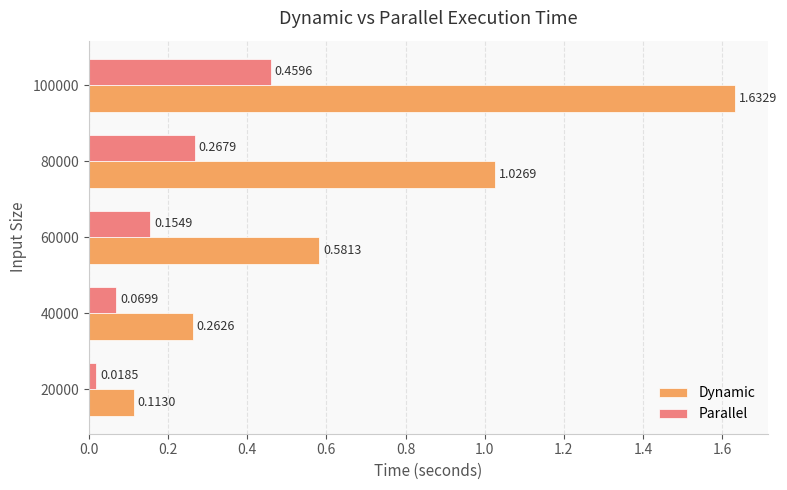

Which series changed the most between 20000 and 80000?

Dynamic